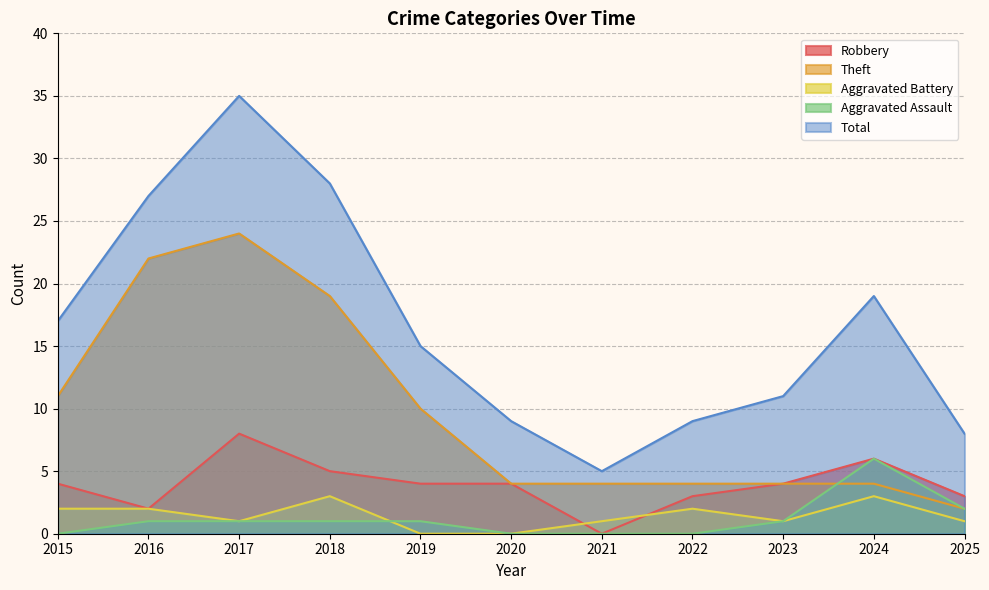

At which label does Aggravated Battery reach its minimum?

2019